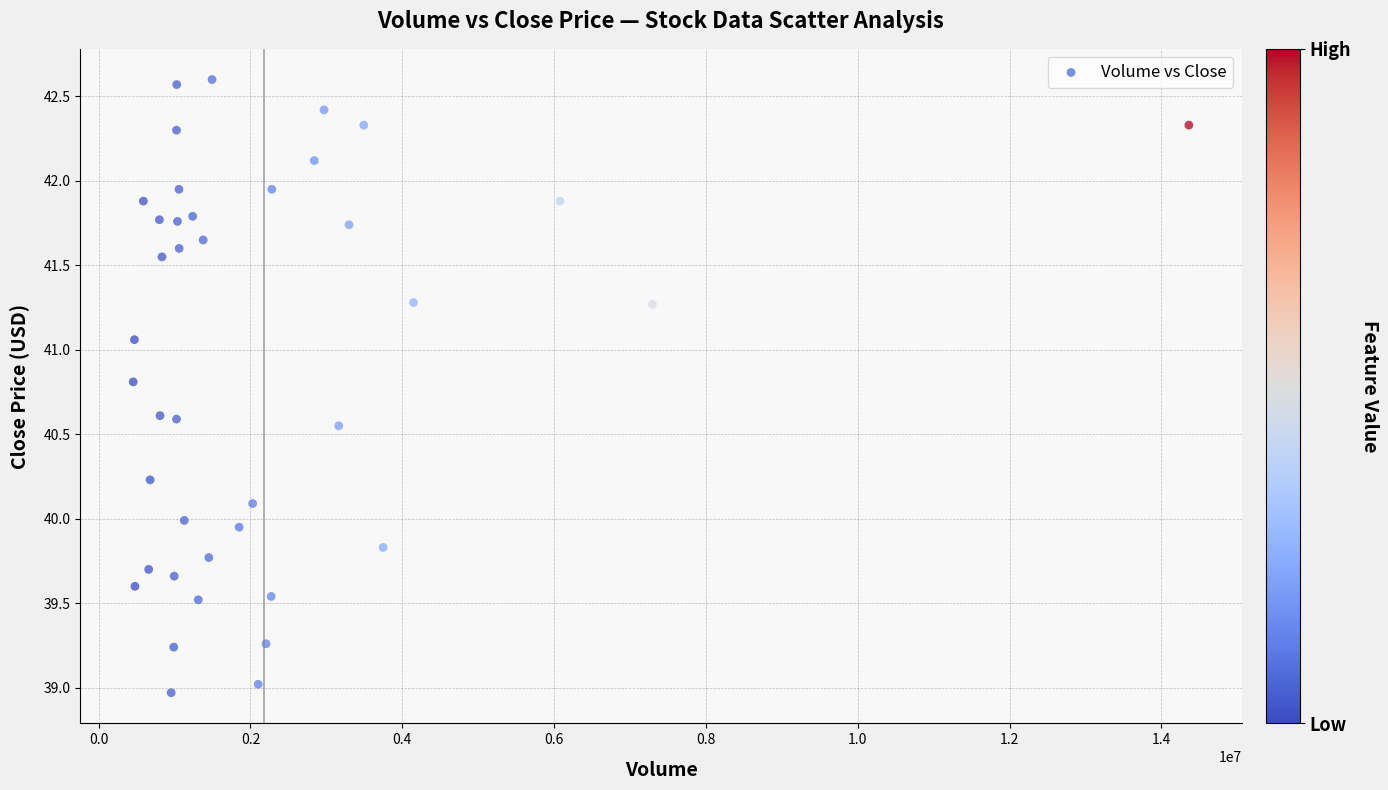

What is the range of Y values (max minus min)?

3.6